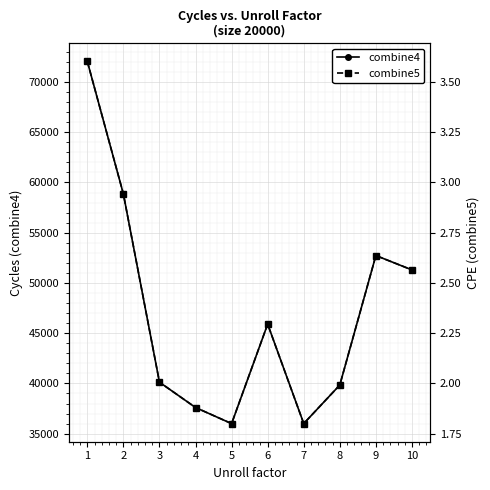

Where does the combine4 series first go above 45902?

1